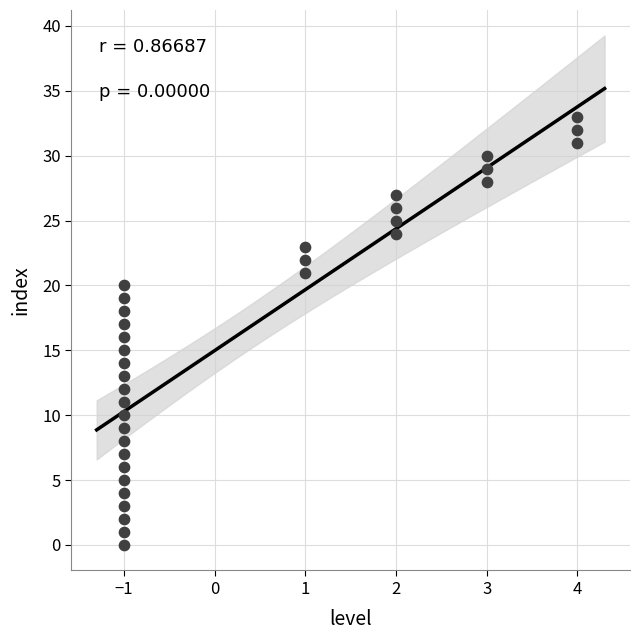

What is the range of Y values (max minus min)?

33